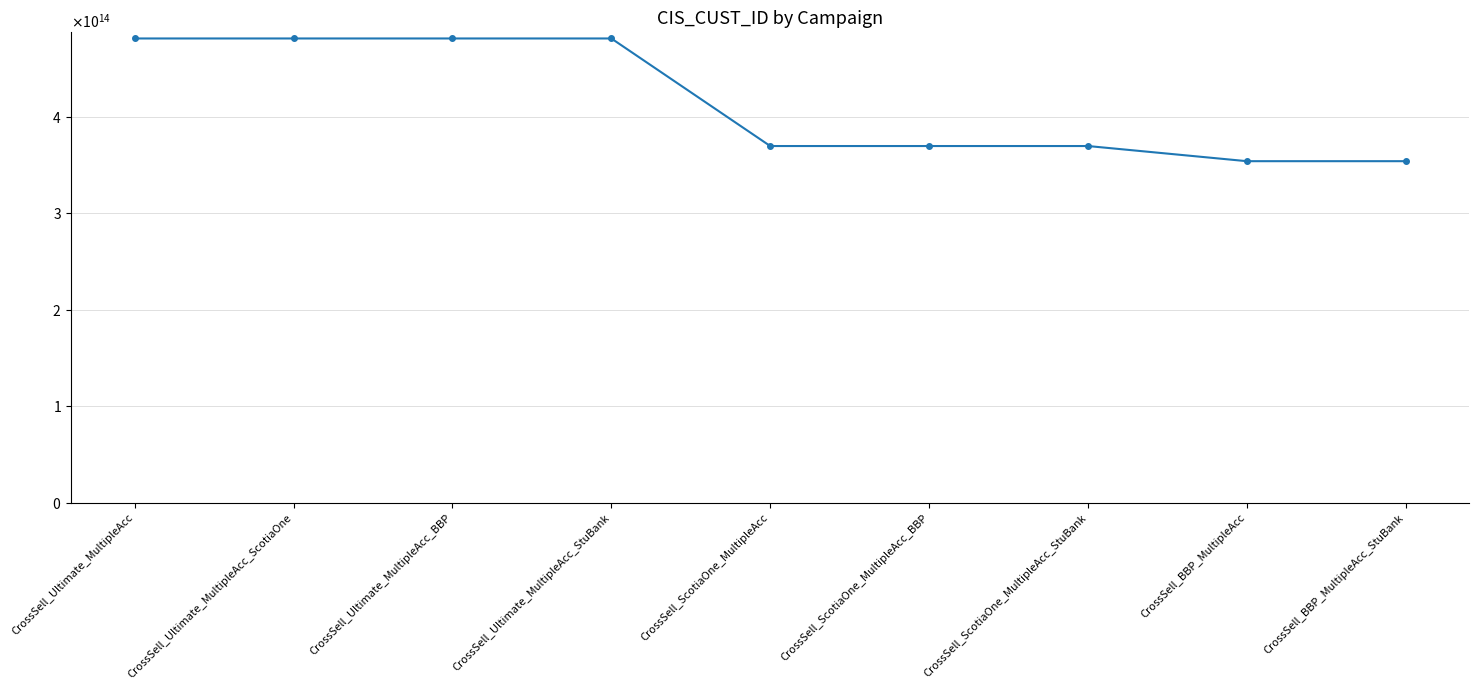

Is this an area chart (filled region under the line)?

No